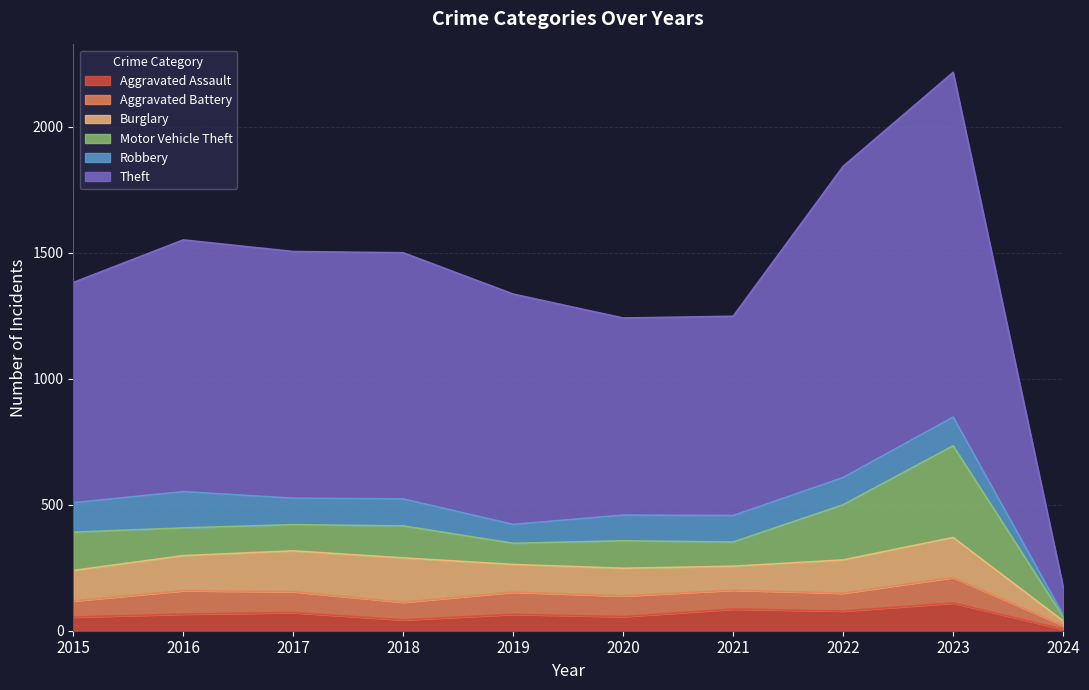

Is the value of Theft at 2020 greater than the value of Burglary at 2016?

Yes